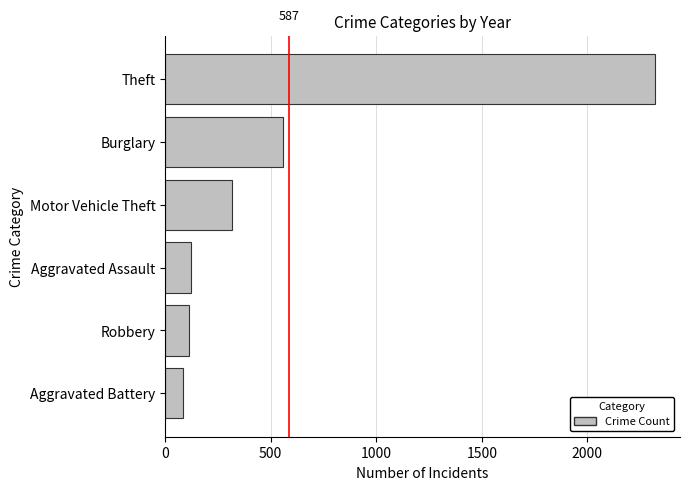

What is the change in value from Robbery to Burglary?

+446